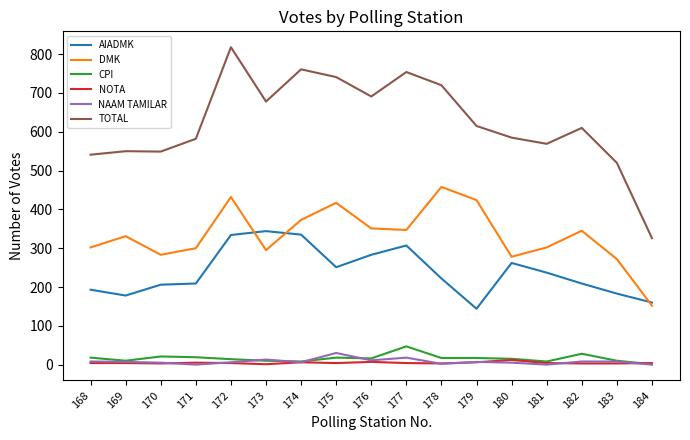

True or false: CPI and TOTAL intersect in this chart.

False